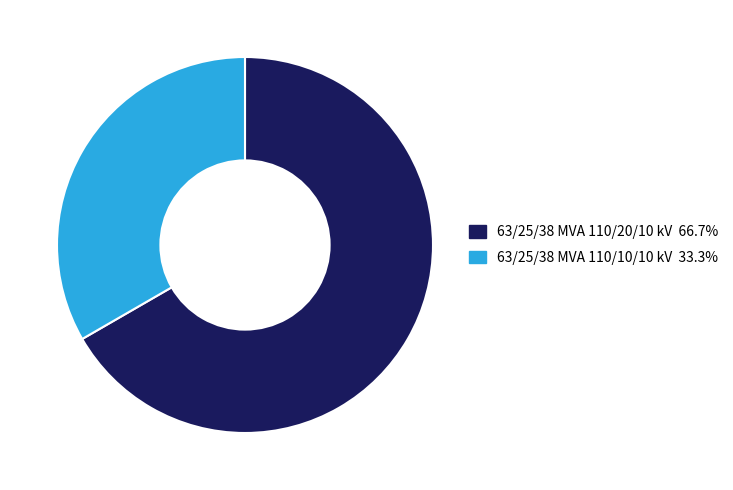

Does any single category account for the majority?

Yes